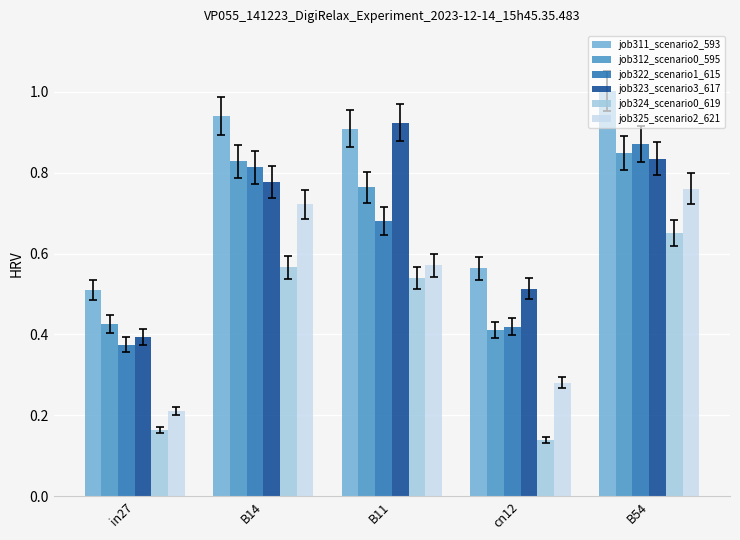

What is the sum of all job324_scenario0_619 values?

2.1